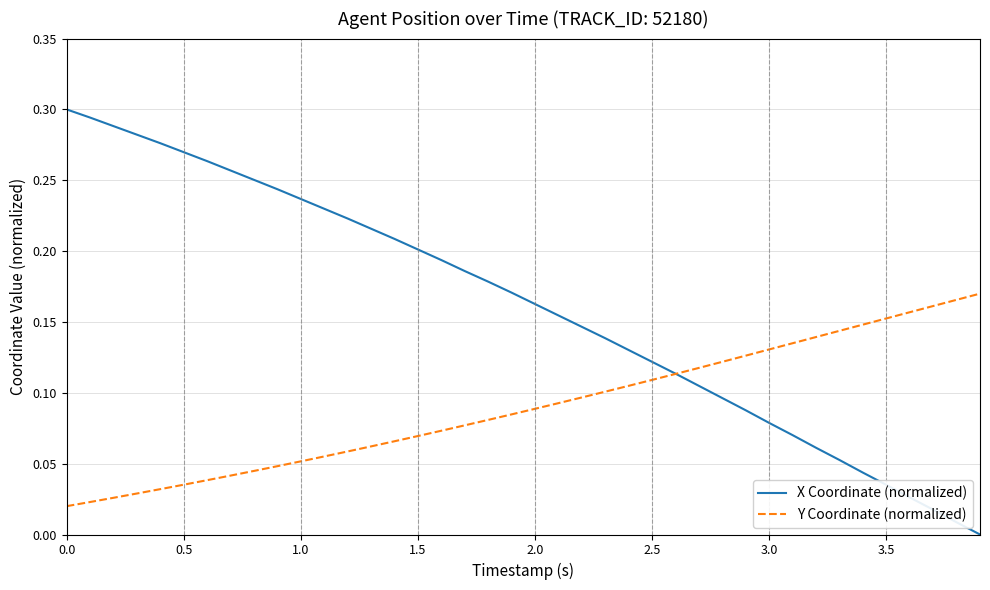

What are all the series names shown in the legend?

X Coordinate (normalized), Y Coordinate (normalized)